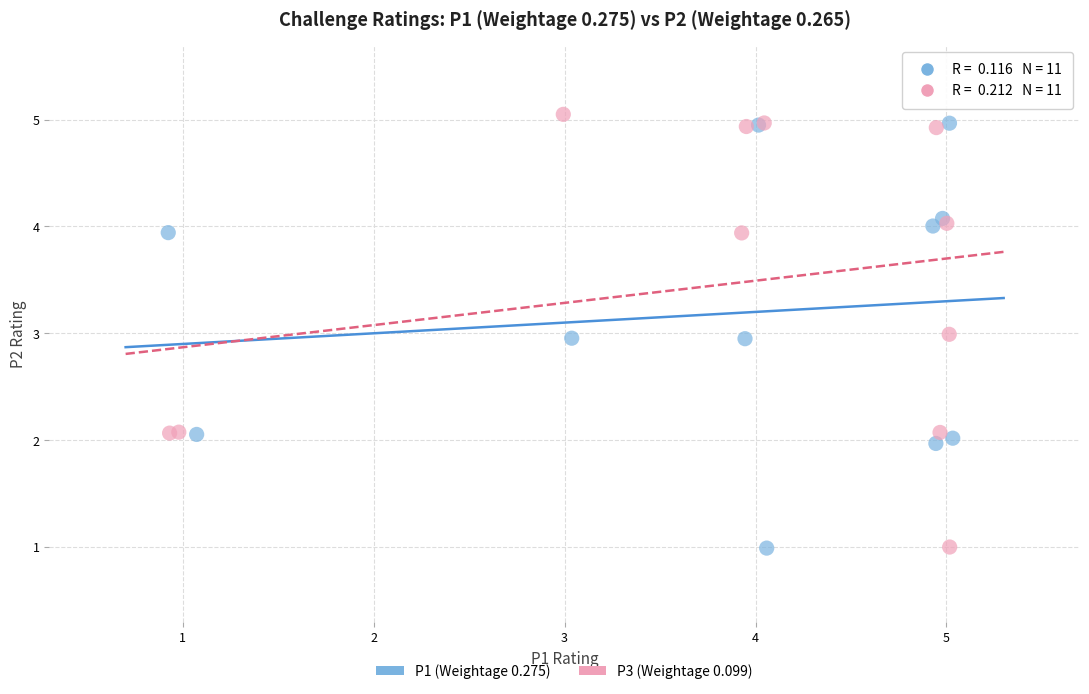

Which series contains the highest Y value?

P3 (Weightage 0.099)